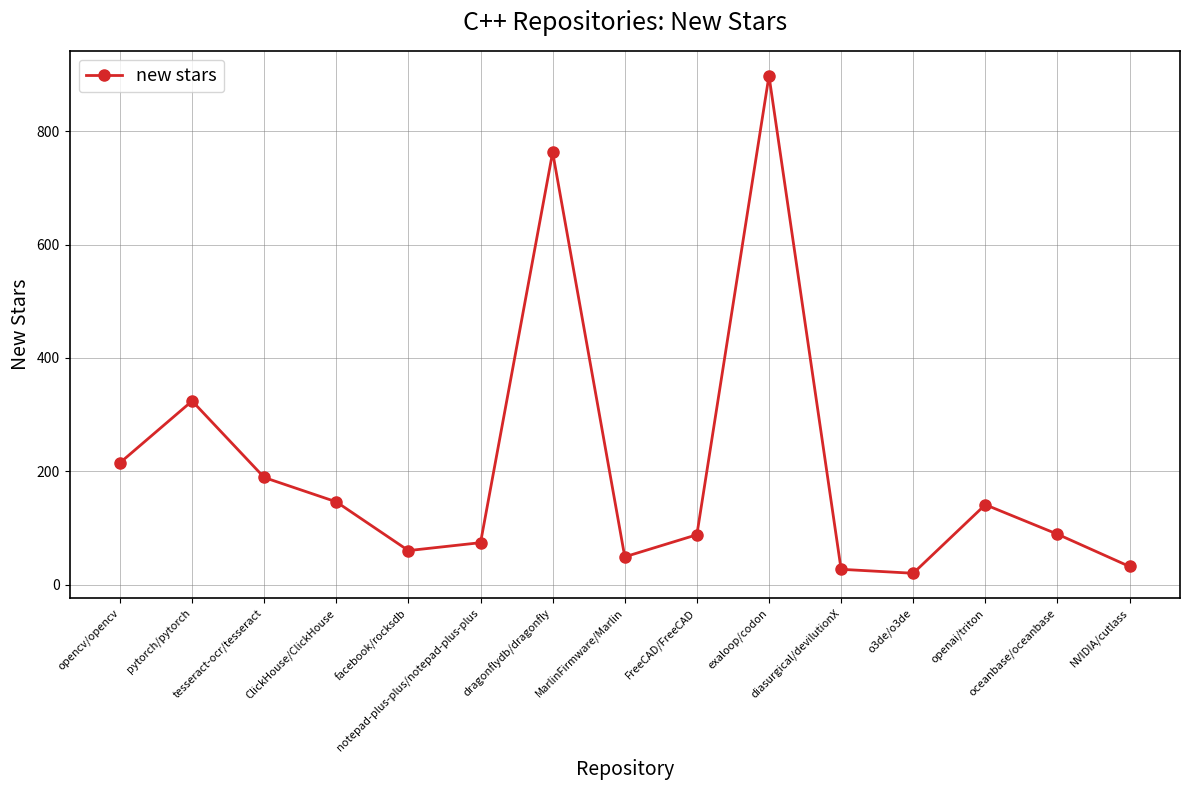

What is the value of the 13th point from the left?

141